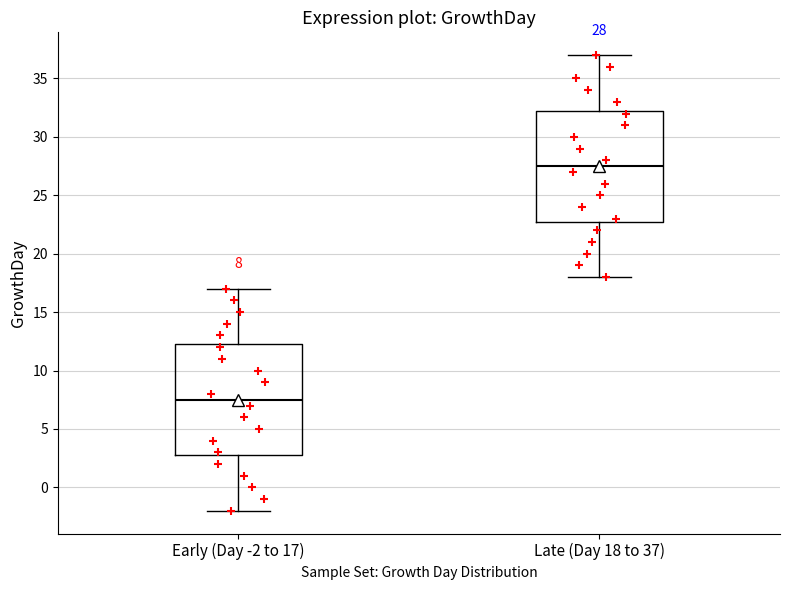

Which box's median line is the lowest?

Early (Day -2 to 17)